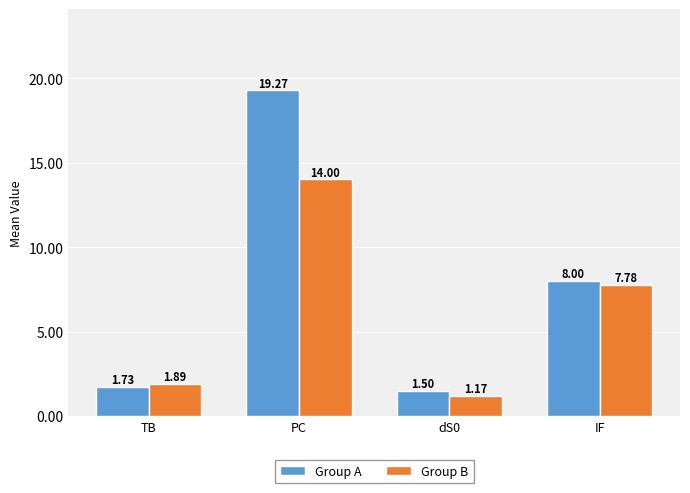

What is the difference between the maximum and minimum values in the Group A series?

17.8